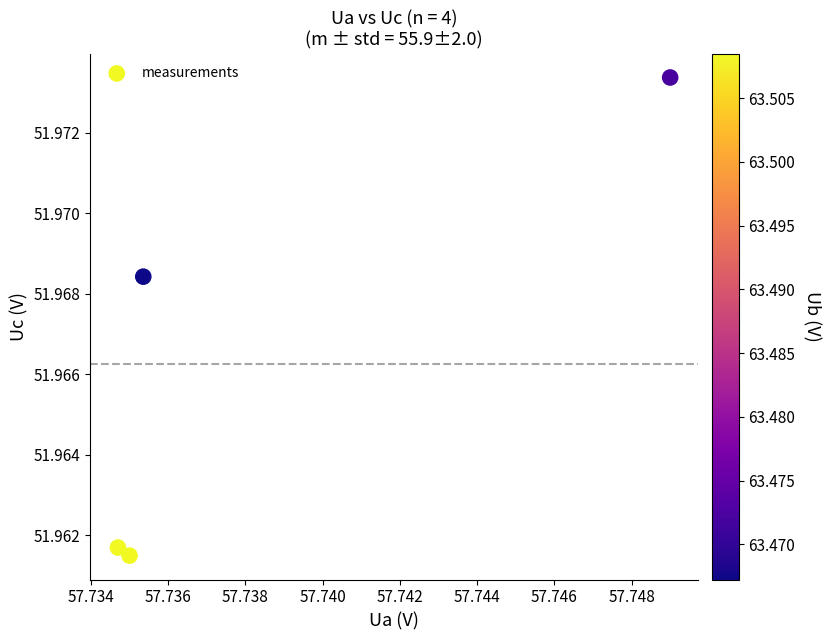

What is the average X value?

57.7